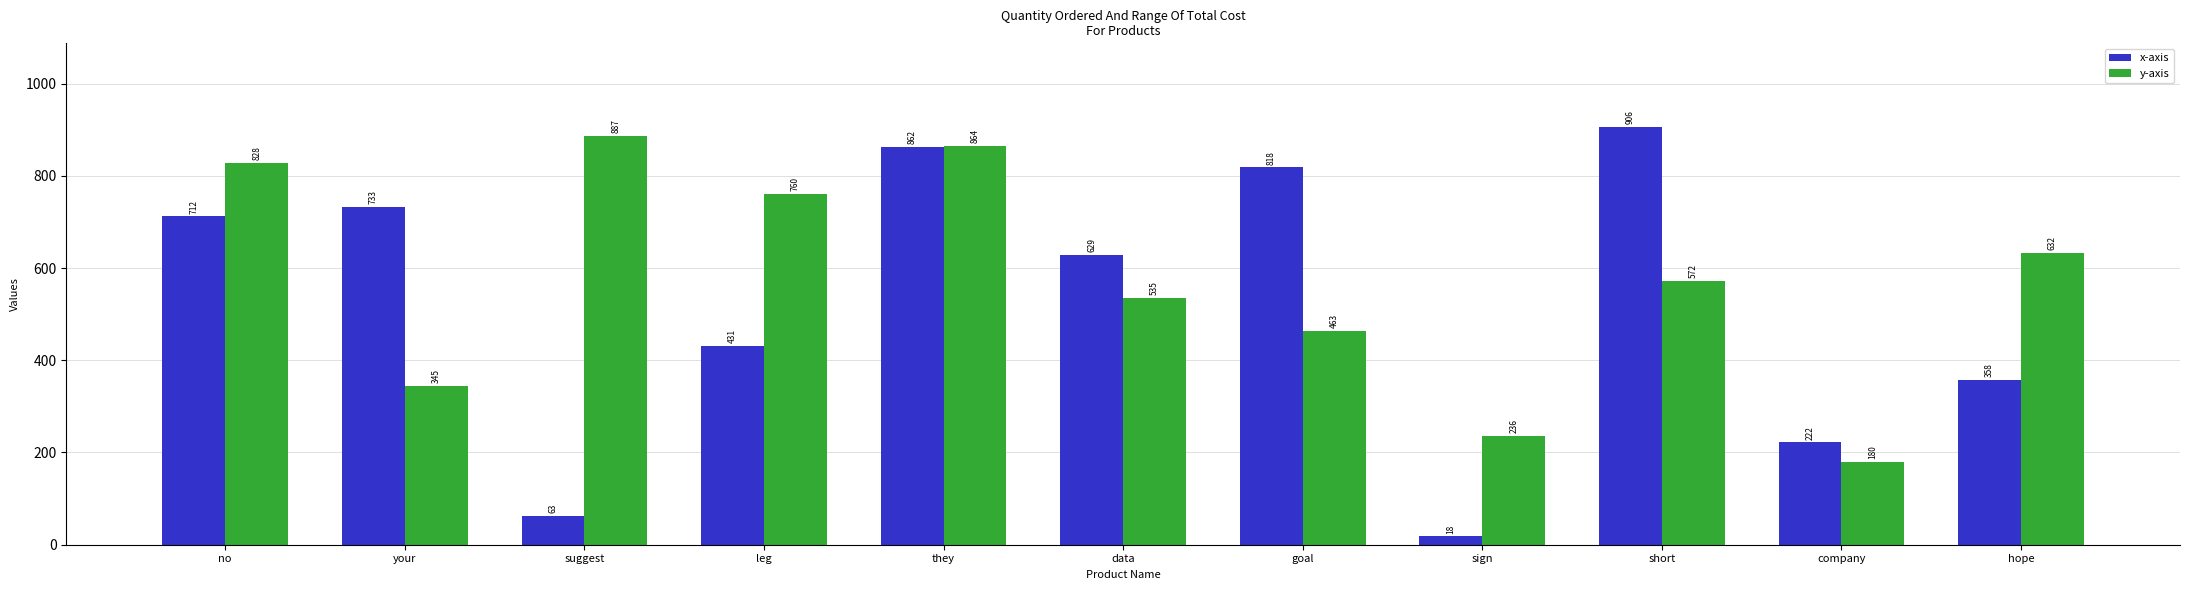

What is the label of the 2nd bar from the right?

company